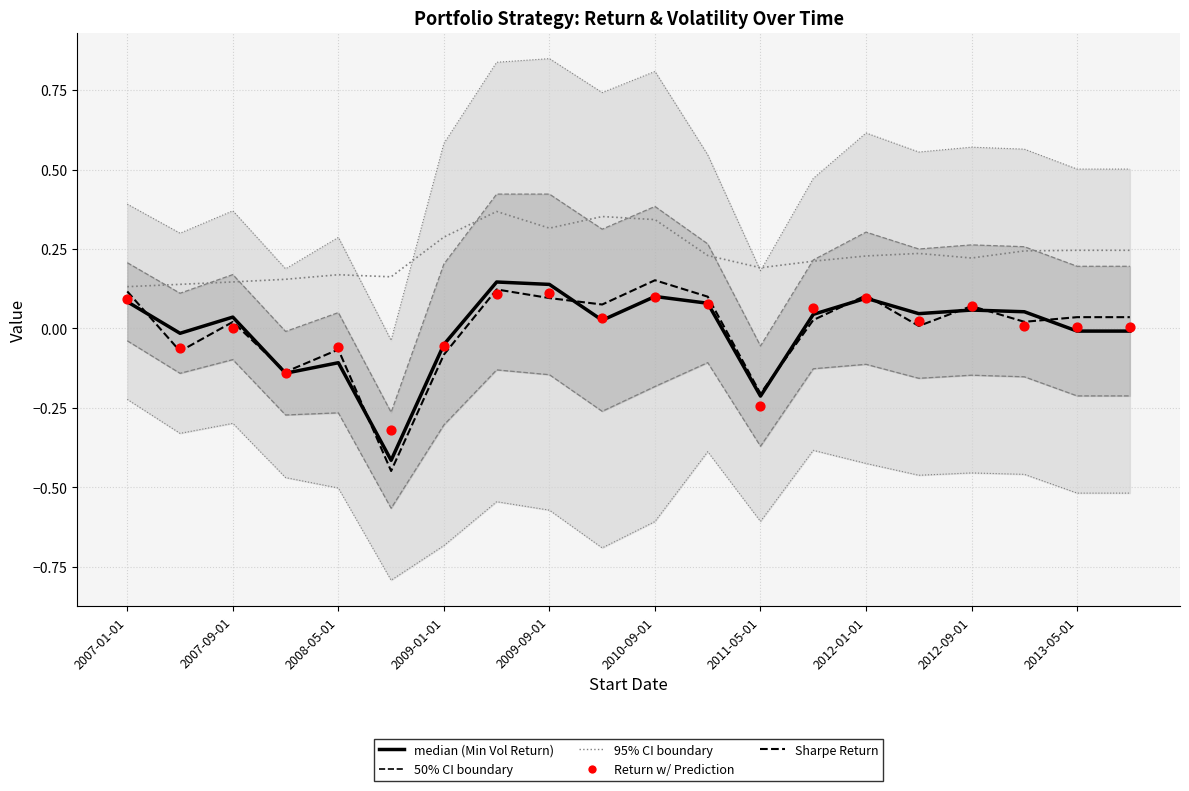

What is the total value across all series at 15?

0.3